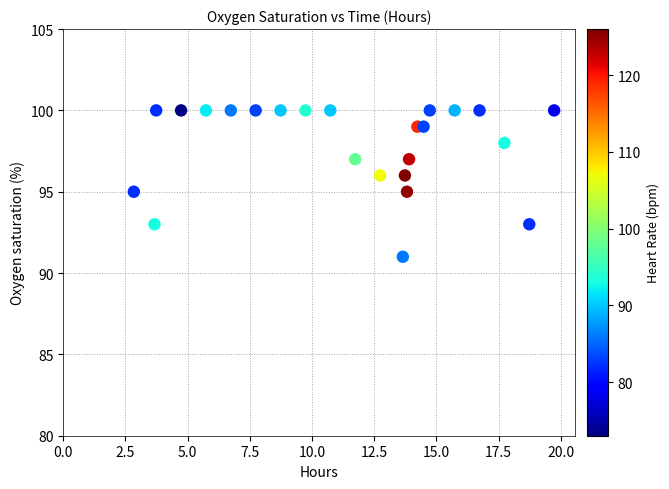

What is the range of Y values (max minus min)?

9